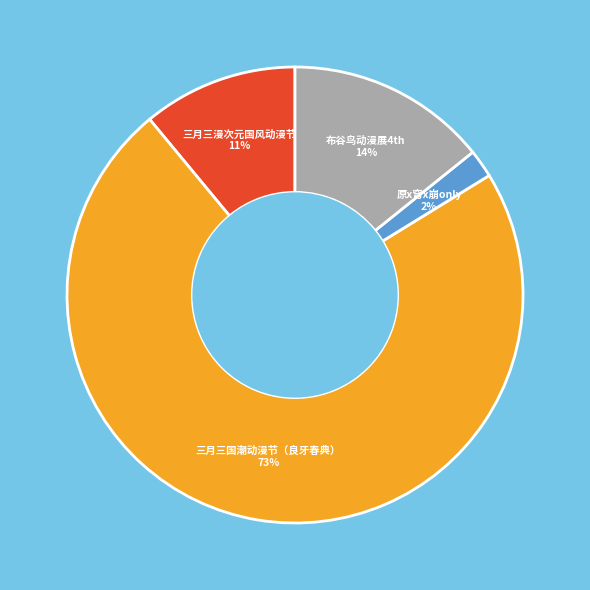

Is there any slice that represents more than half of the pie?

Yes